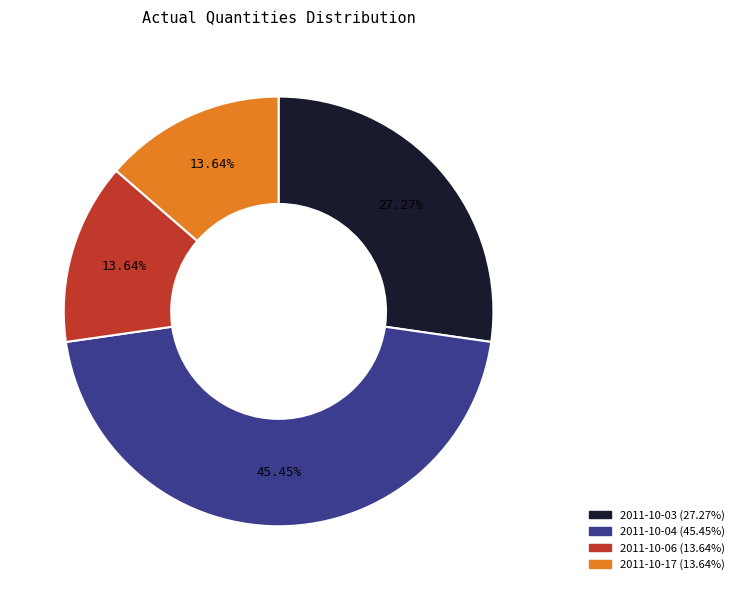

What is the ratio of the value at 2011-10-03 to the value at 2011-10-17?

2.0